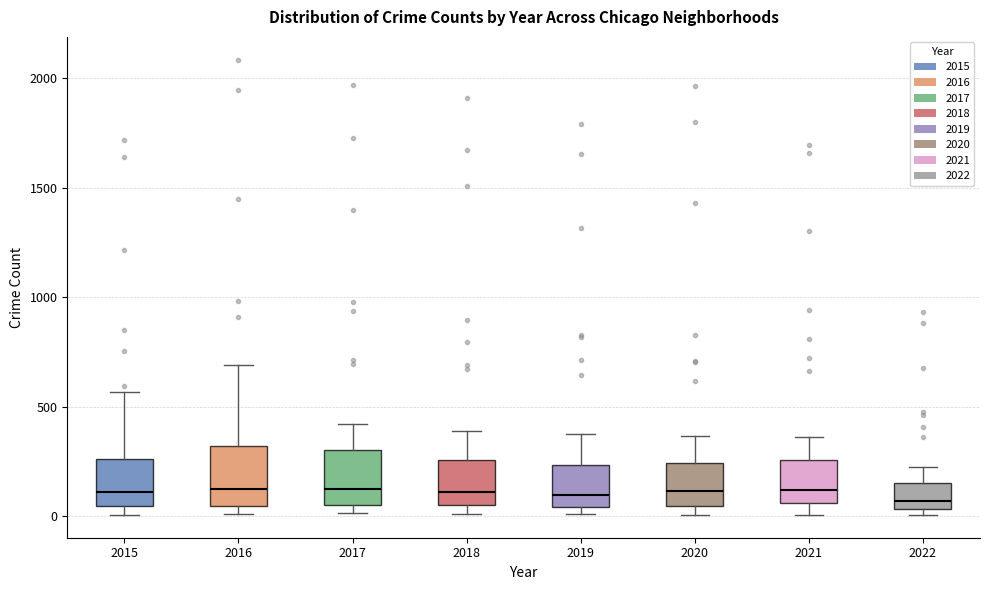

Reading left to right, transcribe this box plot: for each box, give where its median line is, the range the box spans, and where its two whiskers end, as read against the y-axis. The values are not printed on the chart, so give them approximately, as read against the axis.

2015: median 100, box 50 to 250, whiskers 0 to 550
2016: median 150, box 50 to 300, whiskers 0 to 700
2017: median 100, box 50 to 300, whiskers 0 to 400
2018: median 100, box 50 to 250, whiskers 0 to 400
2019: median 100, box 50 to 250, whiskers 0 to 400
2020: median 100, box 50 to 250, whiskers 0 to 350
2021: median 100, box 50 to 250, whiskers 0 to 350
2022: median 50 (just above the box's lower edge), box 50 to 150, whiskers 0 to 200